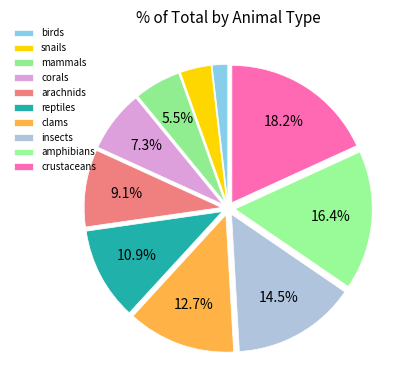

How many segments does this pie chart have?

10